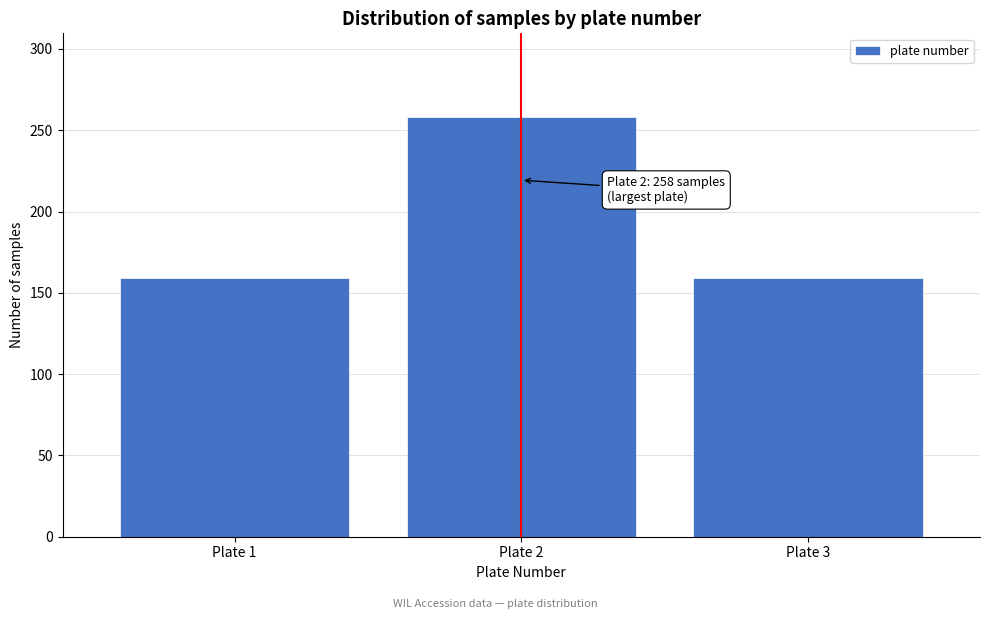

Reading left to right, extract all data points from this chart.

159	258	159